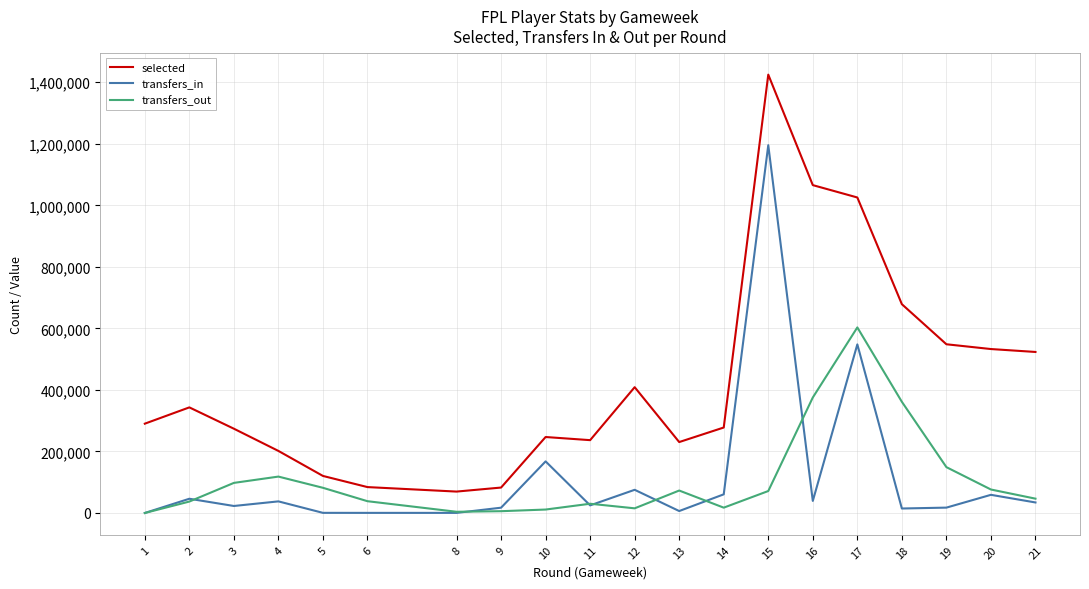

Which series changed the most between 6 and 15?

selected